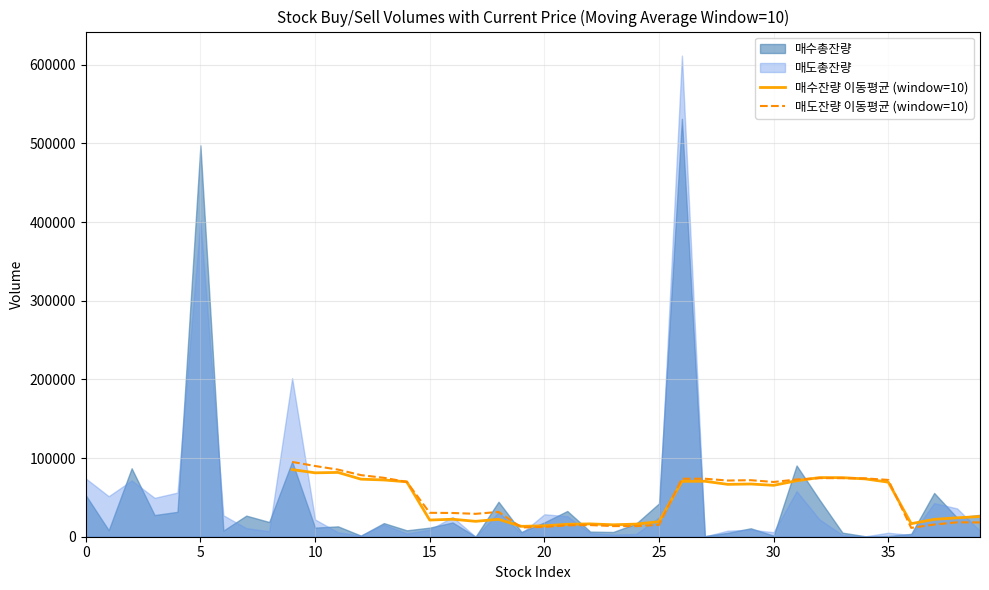

At which category does 매수잔량 이동평균 (window=10) reach its first local valley?

10